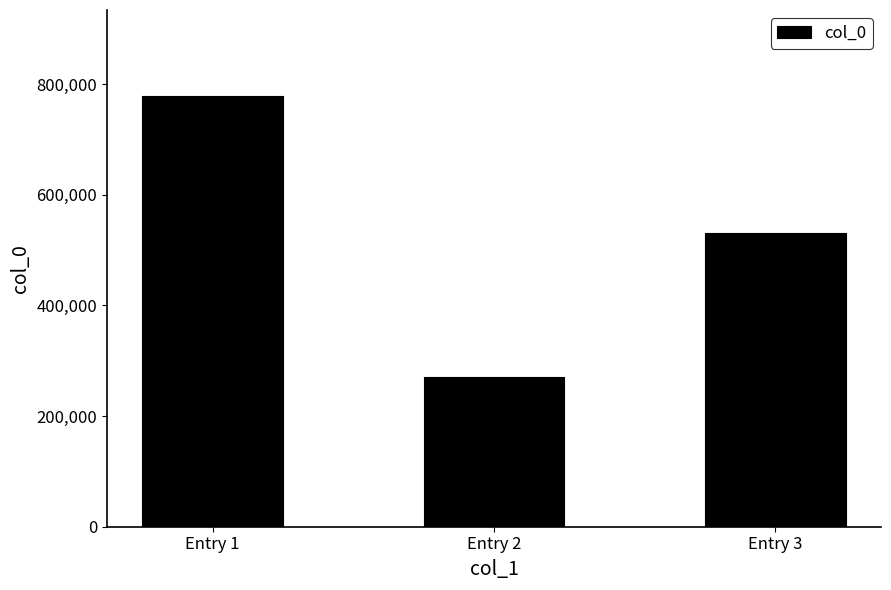

Between Entry 3 and Entry 1, which is larger?

Entry 1